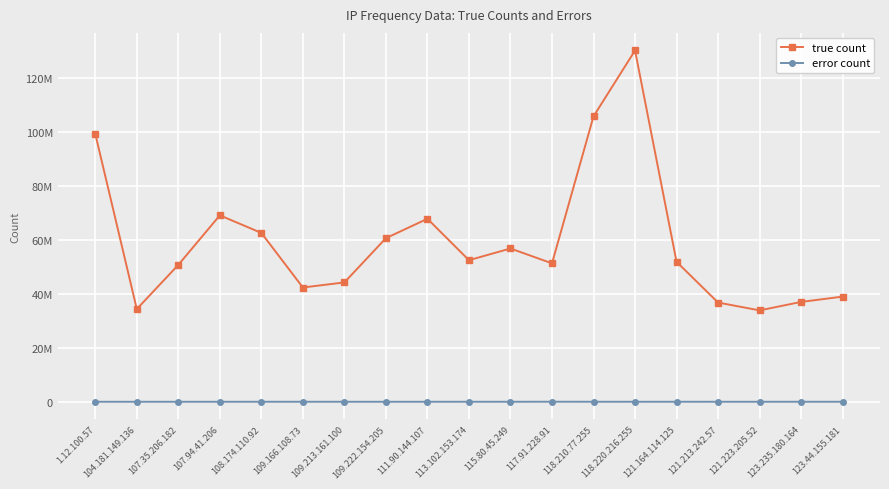

Which series has the largest total across all categories?

true count